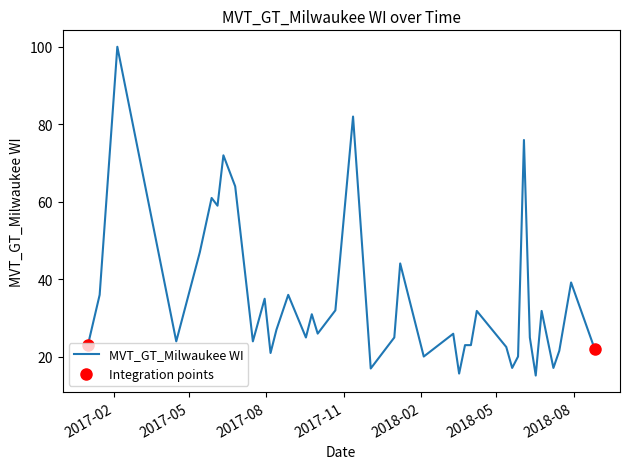

What is the smallest value displayed?

15.2